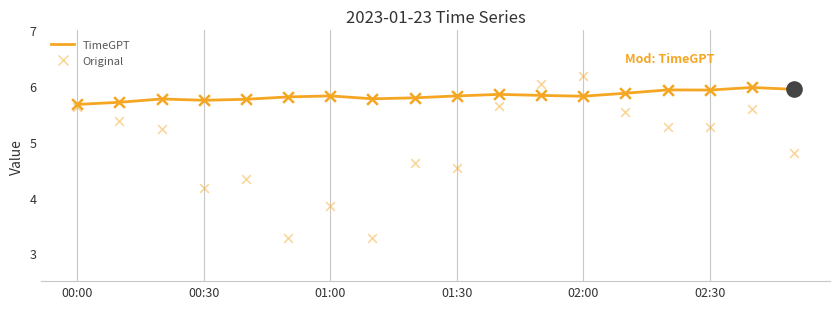

Which series has the largest Y range (max minus min)?

Original